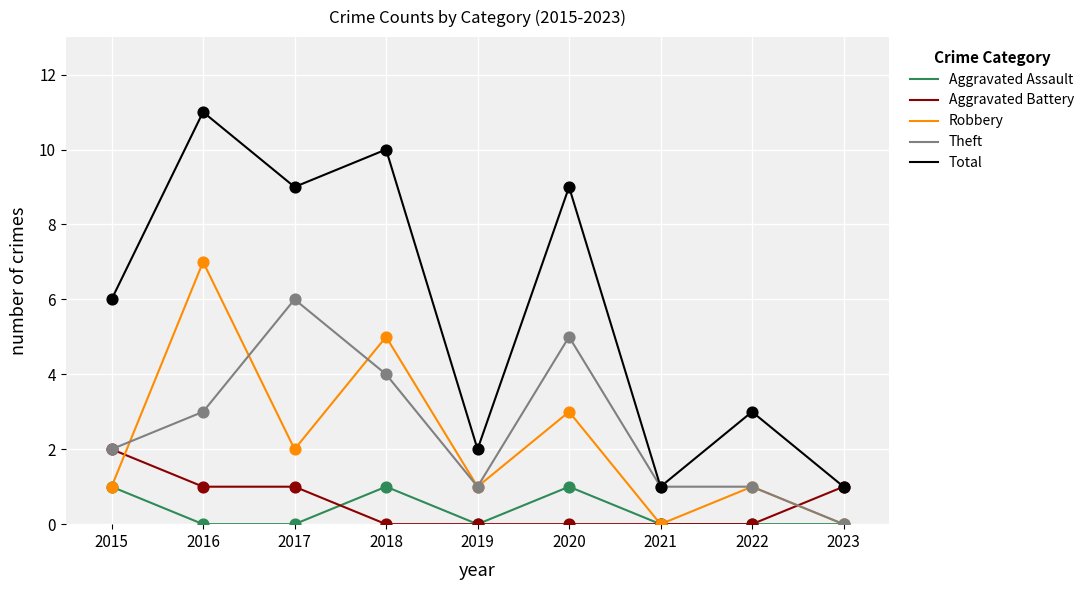

What are all the series names shown in the legend?

Aggravated Assault, Aggravated Battery, Robbery, Theft, Total